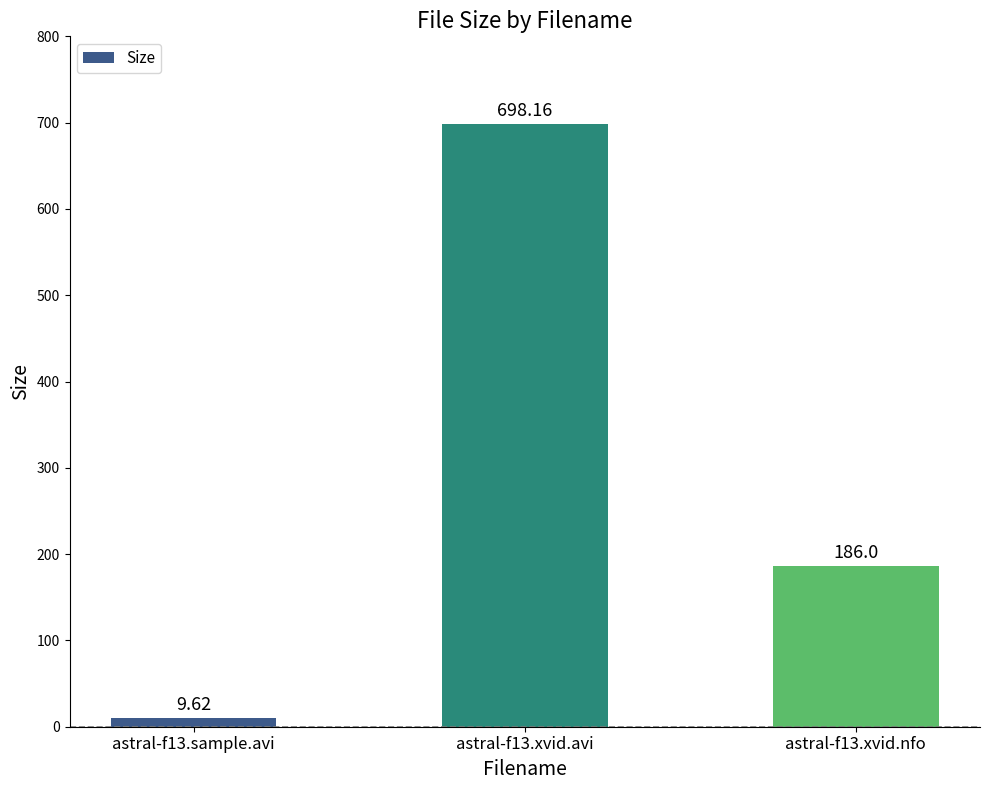

Reading left to right, what are all the values shown in this chart?

9.6	698.2	186.0